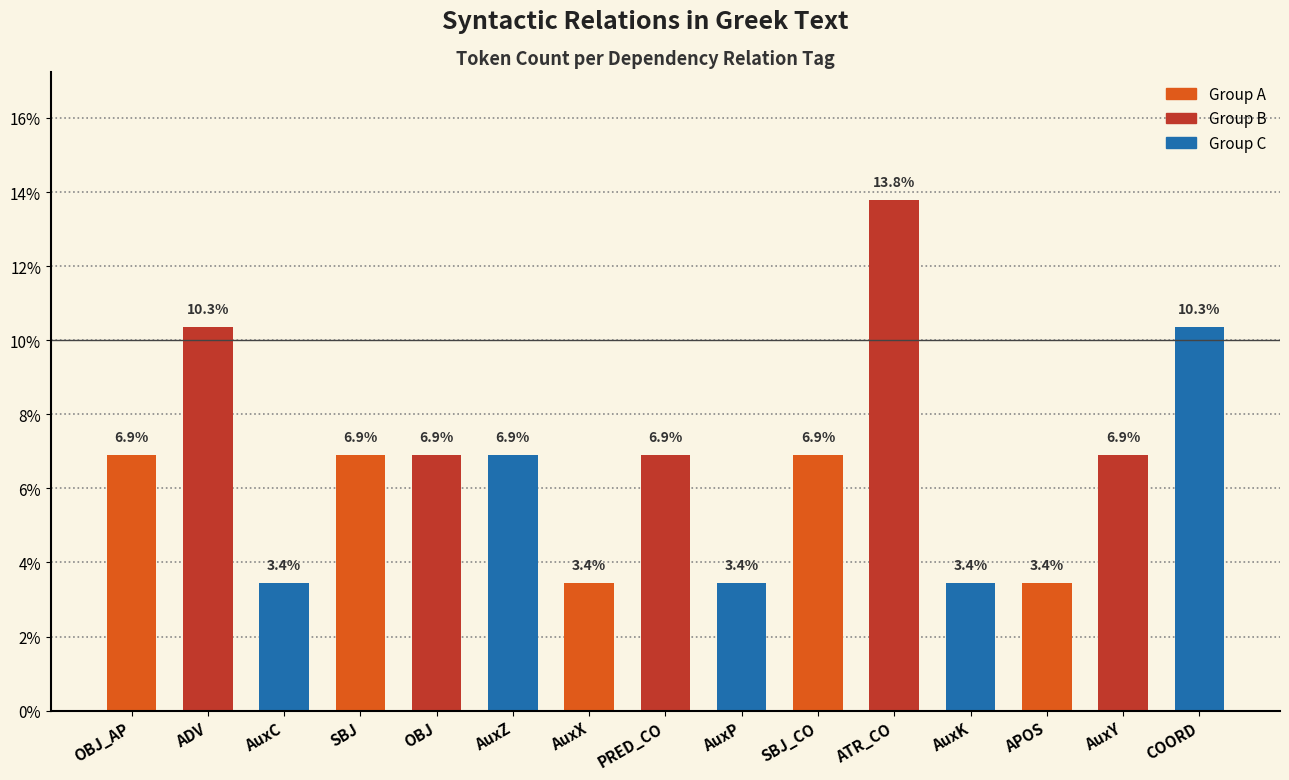

What is the label of the 7th bar from the left?

AuxX